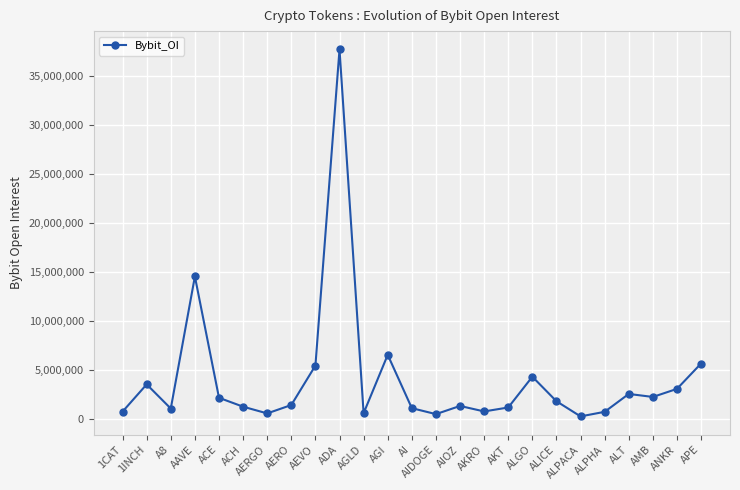

How many series are shown in this chart?

1